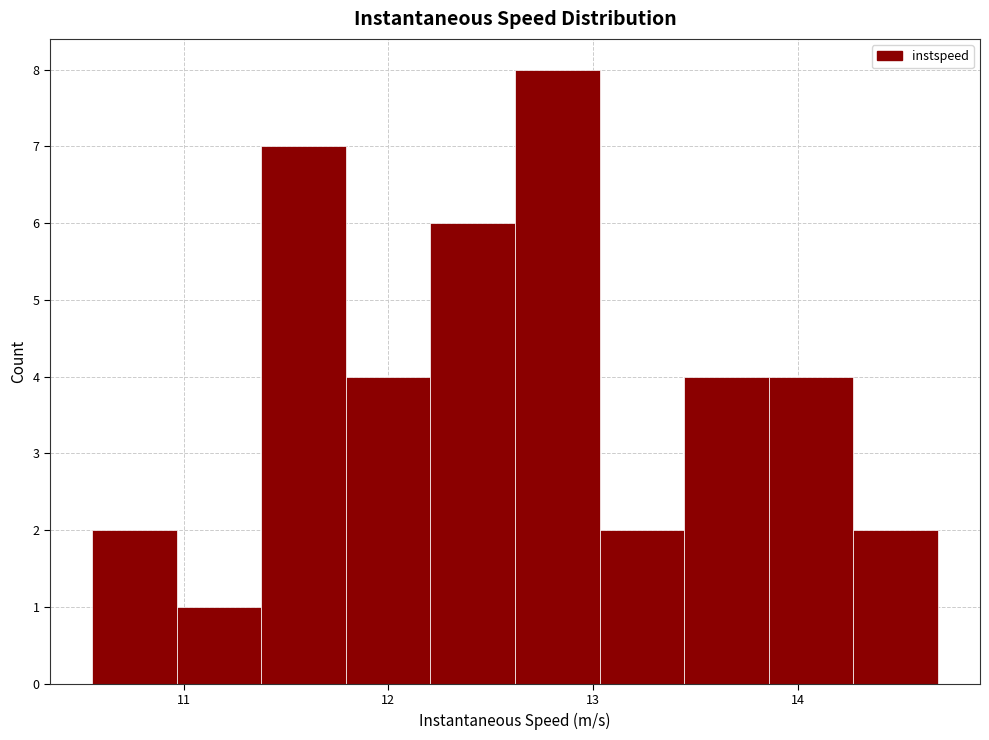

Reading left to right, transcribe this chart: for each bar, give the range it covers on the x-axis and its height. Neither the bar edges nor the heights are printed on the chart, so give them approximately, as read against the axes.

10.6 to 11.0: 2
11.0 to 11.4: 1
11.4 to 11.8: 7
11.8 to 12.2: 4
12.2 to 12.6: 6
12.6 to 13.0: 8
13.0 to 13.4: 2
13.4 to 13.9: 4
13.9 to 14.3: 4
14.3 to 14.7: 2